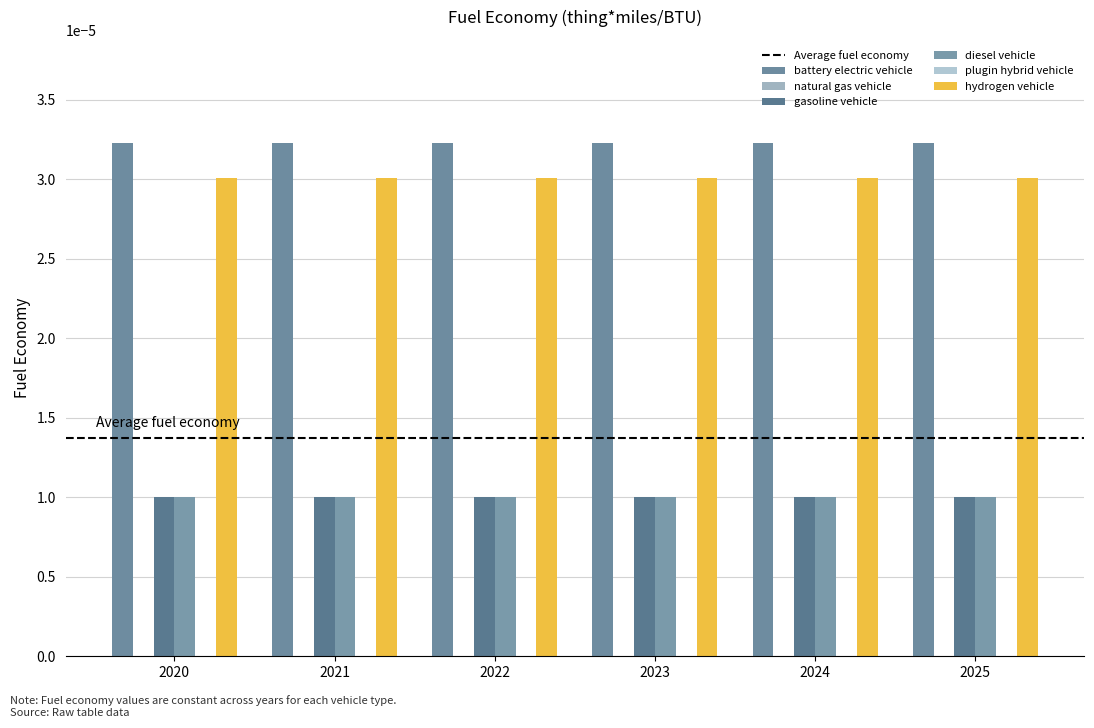

How many groups of bars are there?

6